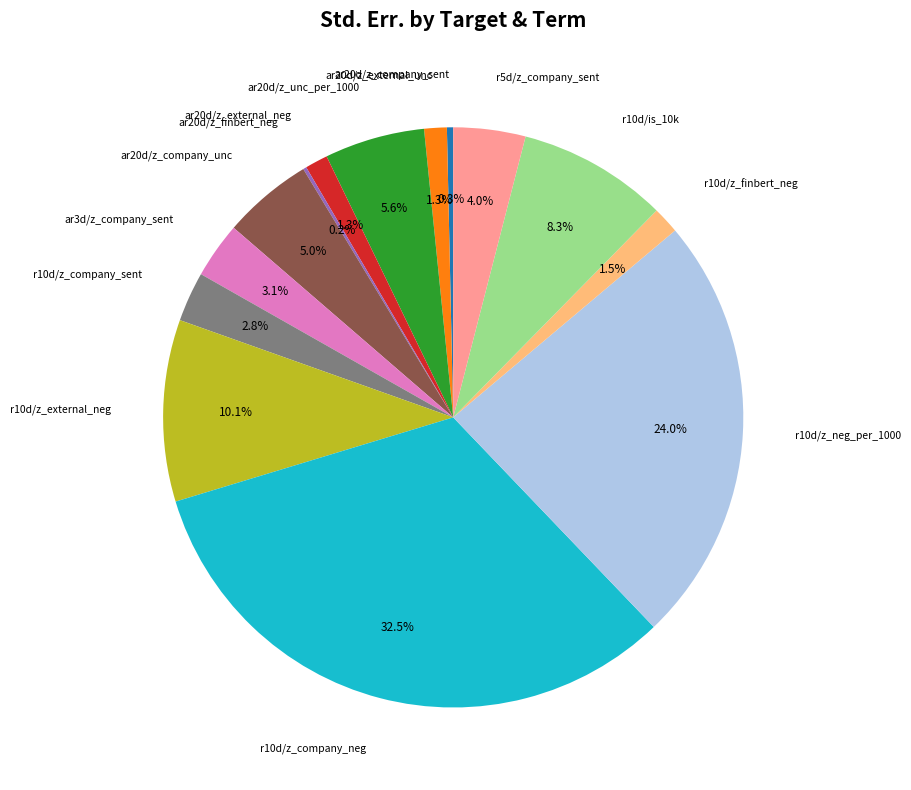

Is there any slice that represents more than half of the pie?

No